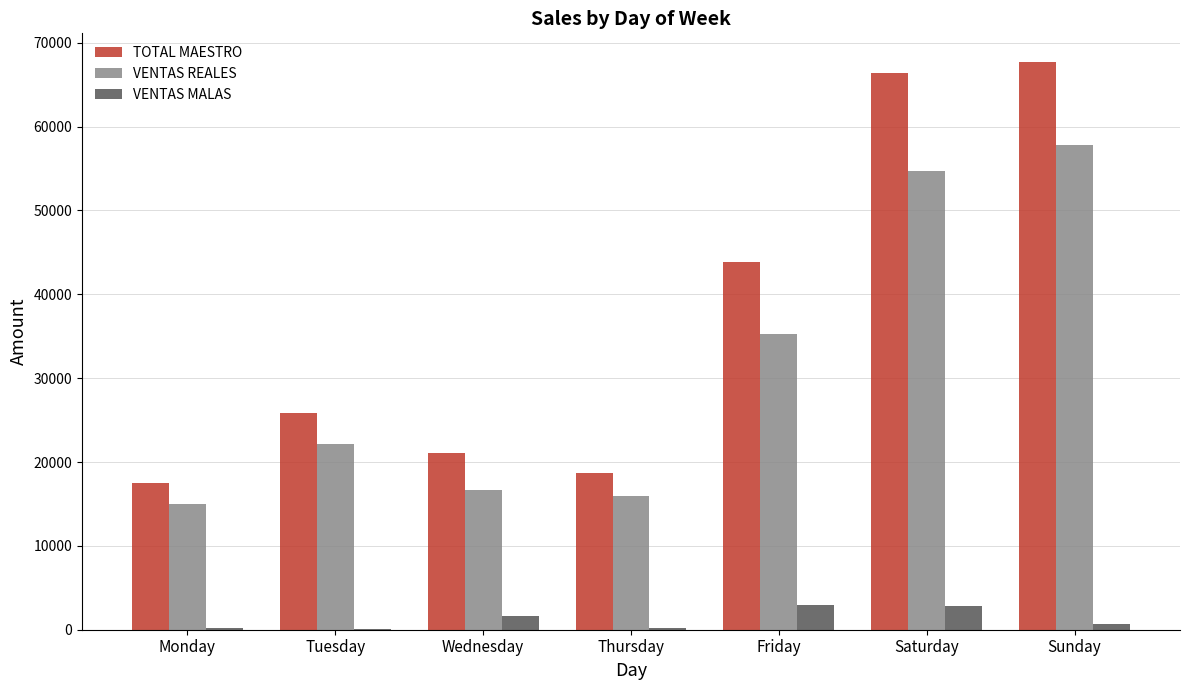

How many groups of bars are there?

7